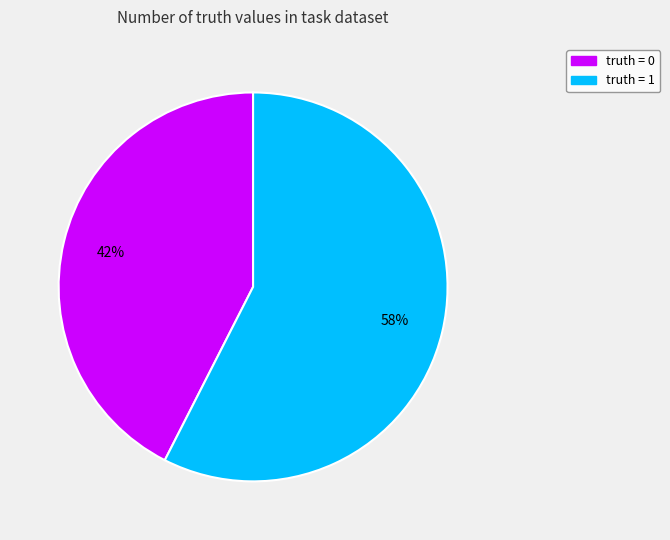

Does any single category account for the majority?

Yes